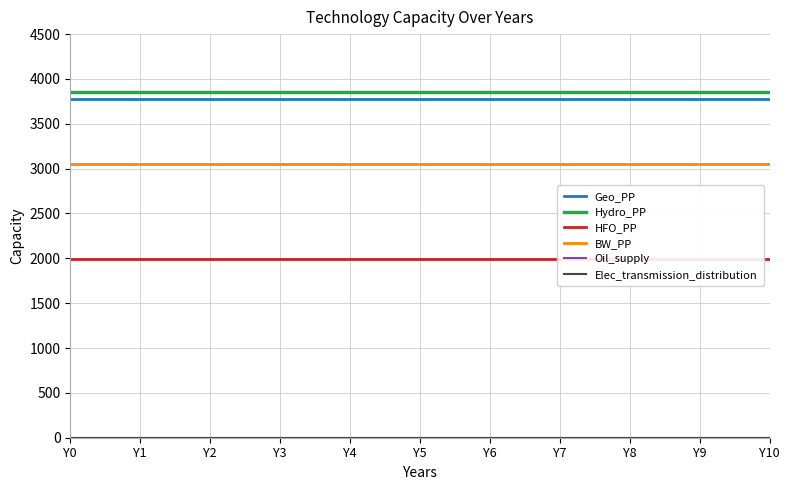

Between Y1 and Y3, which series saw the biggest shift?

Geo_PP